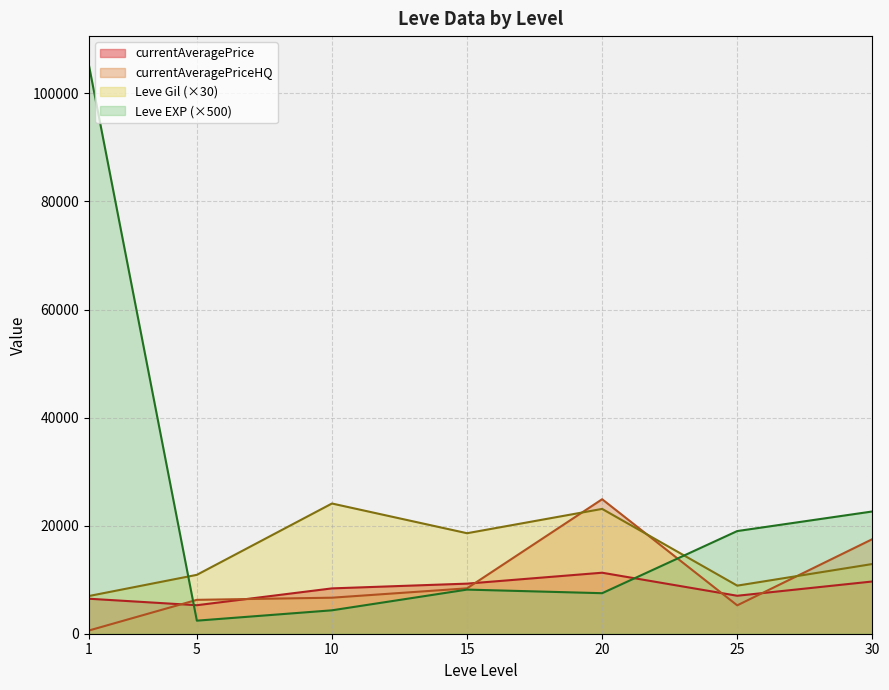

The value of Leve EXP (×500) at 25 is 28327.9. True or false?

False